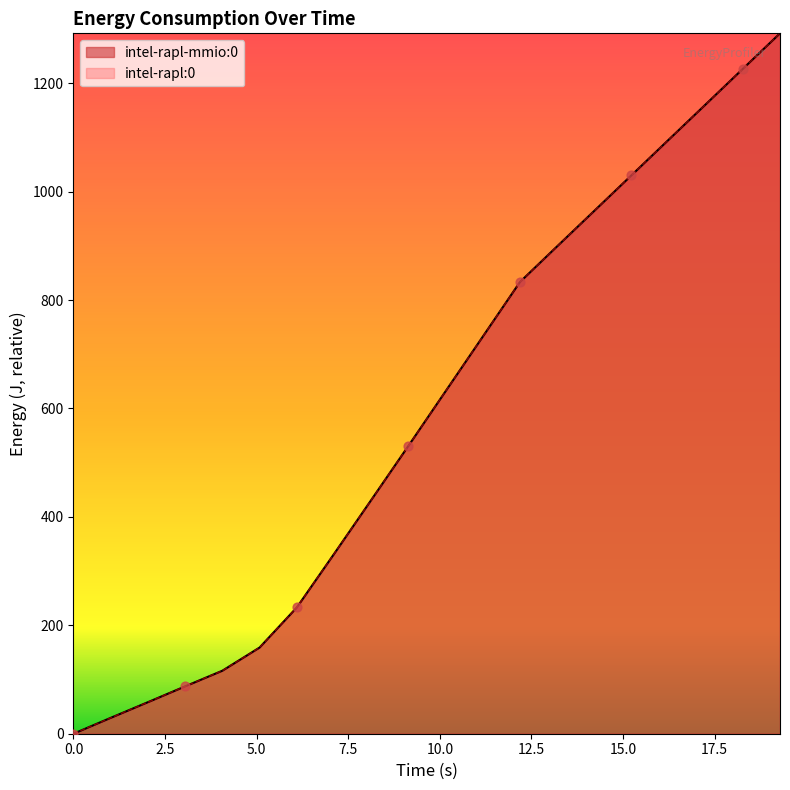

Which series contains the highest Y value?

intel-rapl-mmio:0